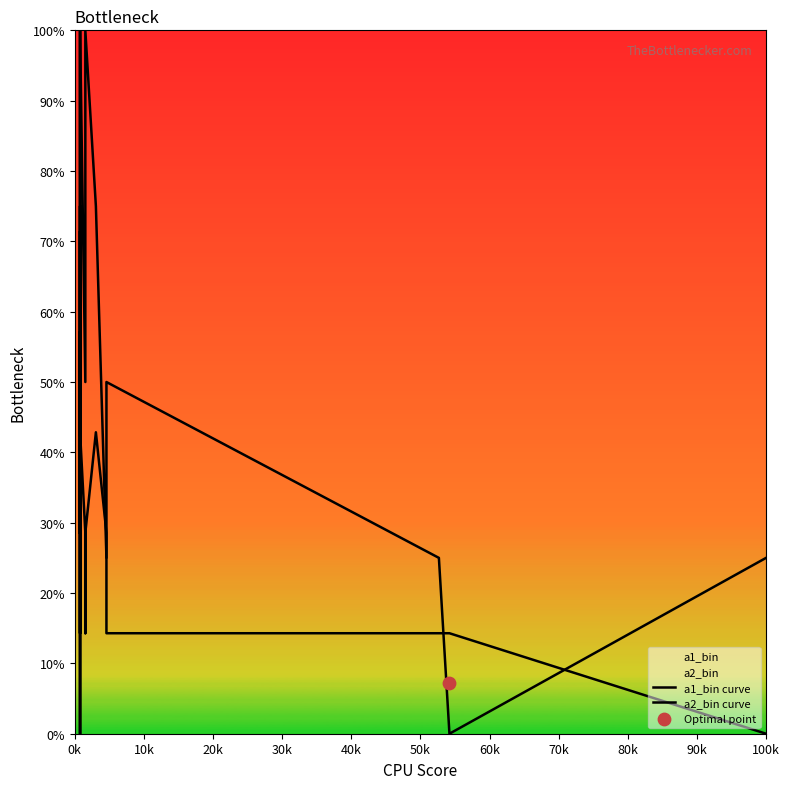

Which series contains the highest Y value?

a1_bin curve